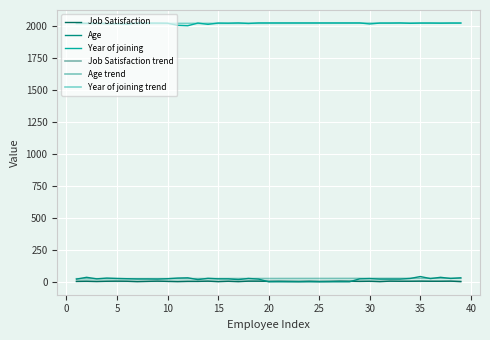

True or false: Year of joining trend and Age trend intersect in this chart.

False